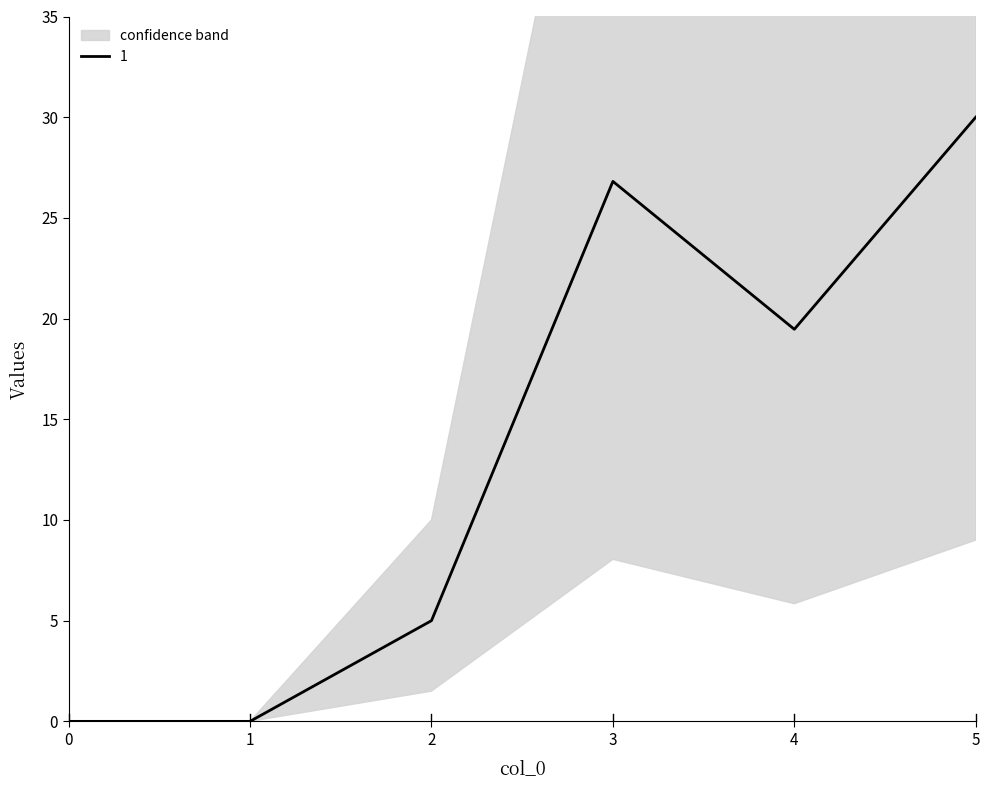

Is it true that 1 equals 19.5 at 4?

True